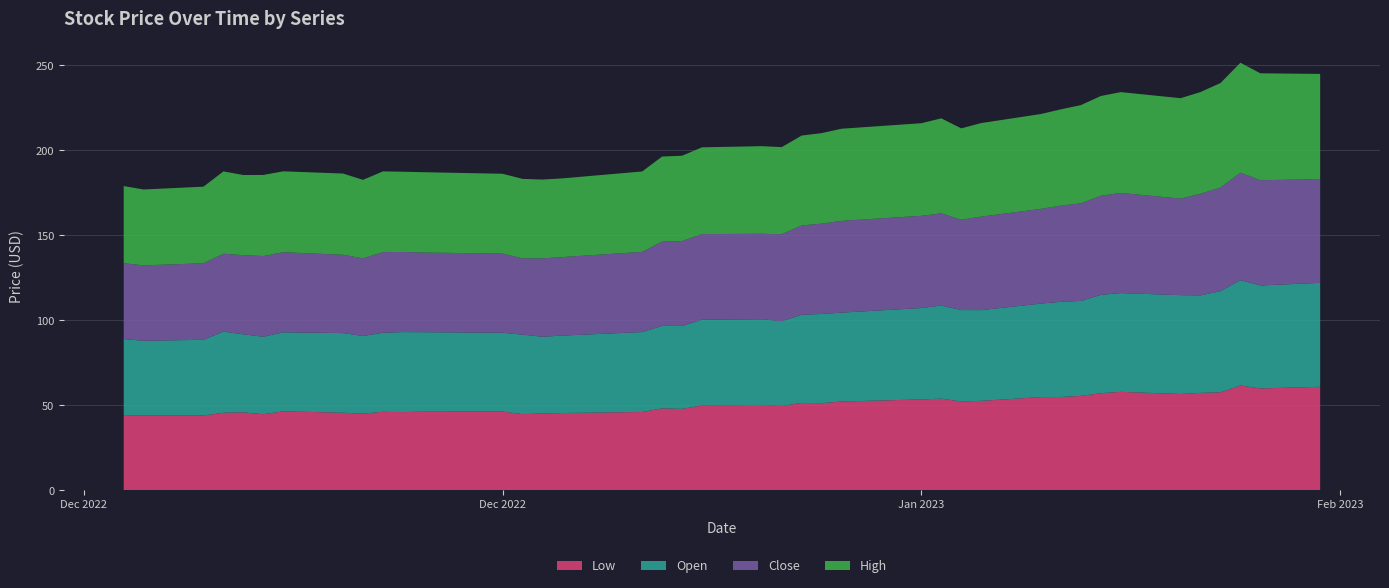

Reading right to left, list all the values displayed in this chart.

Low: 60.9	60.0	61.7	57.7	57.4	56.7	58.0	57.2	55.6	55.0	54.9	52.7	52.3	54.0	53.5	52.3	51.3	51.5	49.7	50.3	50.0	47.9	48.2	46.1	45.5	45.2	44.9	46.4	46.3	46.0	46.2	45.1	45.7	46.5	44.8	45.9	45.7	44.0	44.0	44.3
Open: 61.1	60.6	62.0	59.5	57.4	58.1	58.1	57.8	55.9	56.0	55.0	53.4	53.8	54.8	53.8	52.3	52.5	51.9	49.8	50.4	50.4	48.8	48.5	47.0	45.6	45.2	46.8	46.4	46.8	47.1	46.5	45.7	46.9	46.5	45.6	45.9	47.7	44.5	44.0	44.7
Close: 61.0	61.9	63.2	60.9	59.8	56.8	58.9	58.3	57.4	56.6	55.7	55.0	53.1	54.2	54.2	54.0	53.1	52.6	51.2	50.3	50.4	49.9	49.5	47.2	46.2	46.1	44.9	46.5	46.9	47.1	47.4	45.6	46.0	47.1	47.5	46.5	45.8	45.0	44.4	44.6
High: 61.9	62.9	64.7	61.5	59.8	59.1	59.3	58.7	57.8	56.6	55.8	55.0	53.8	55.9	54.5	54.2	53.3	52.9	51.2	51.6	51.0	50.2	50.0	47.3	46.3	46.4	46.8	47.0	47.3	47.2	47.5	46.2	47.8	47.6	47.7	47.2	48.4	45.1	44.6	45.4